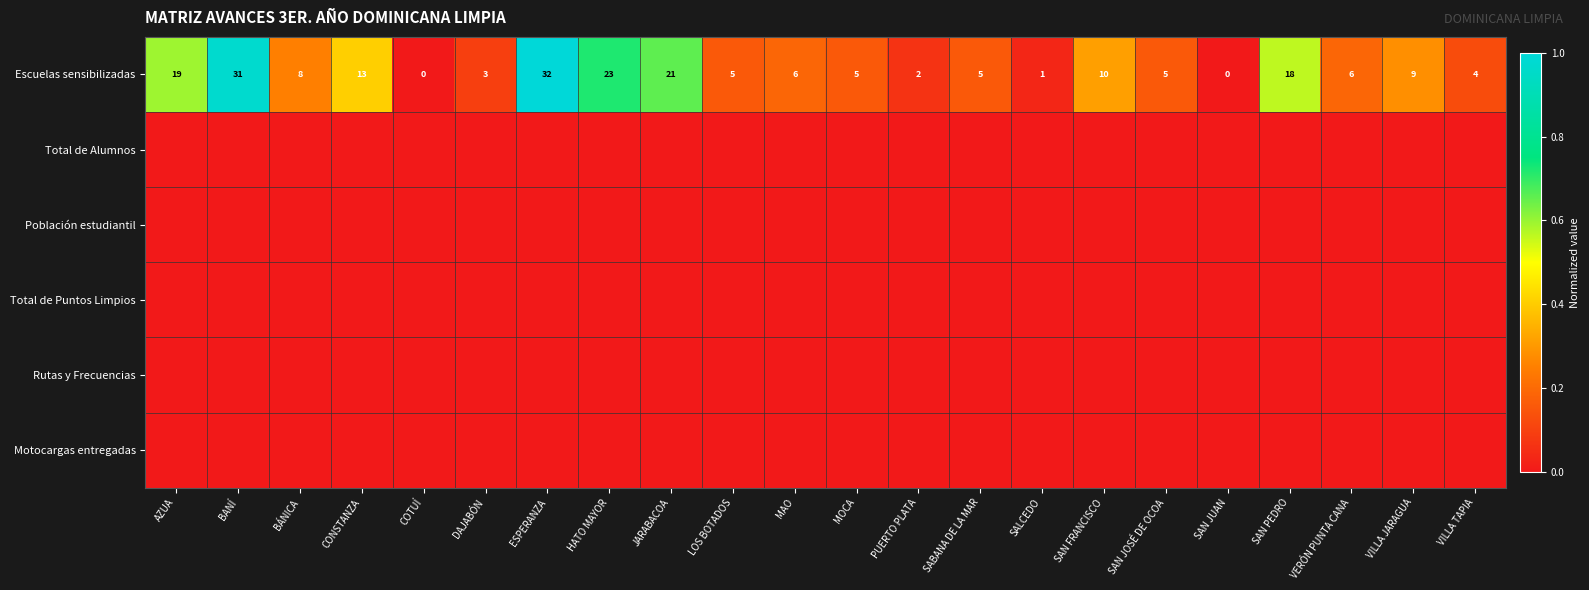

Is it true that Escuelas sensibilizadas equals 6 at MAO?

True